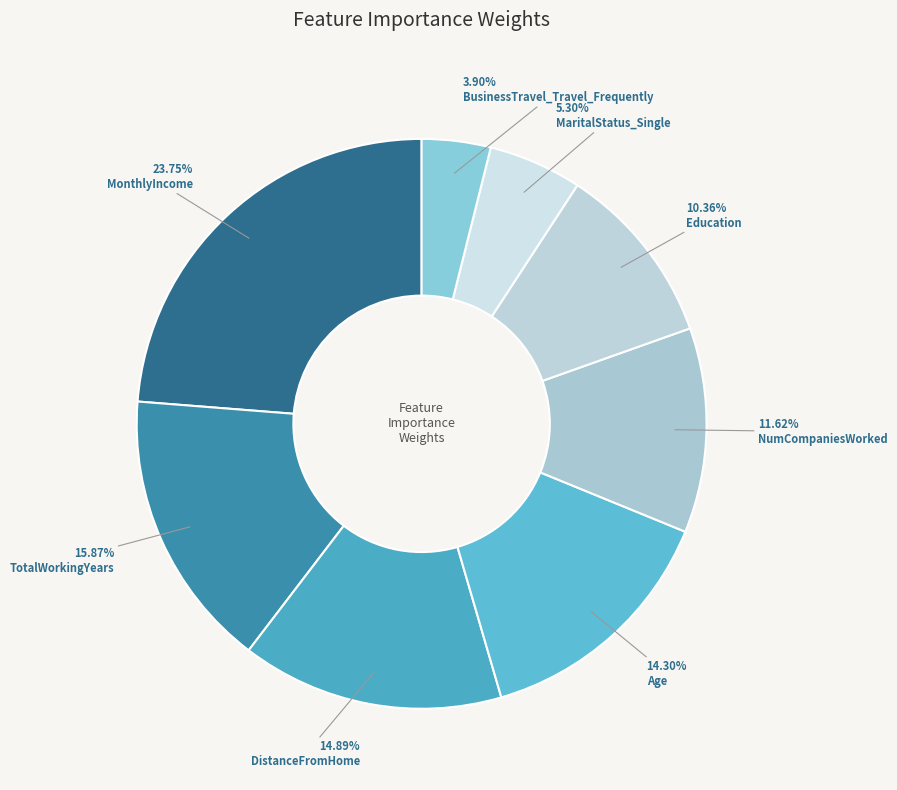

How many segments does this pie chart have?

8